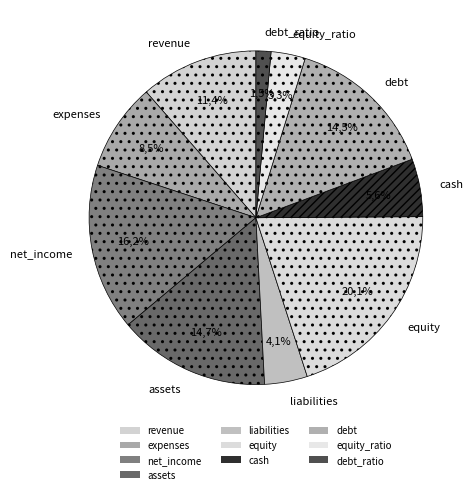

Approximately how many times larger is the value at cash compared to net_income?

0.3